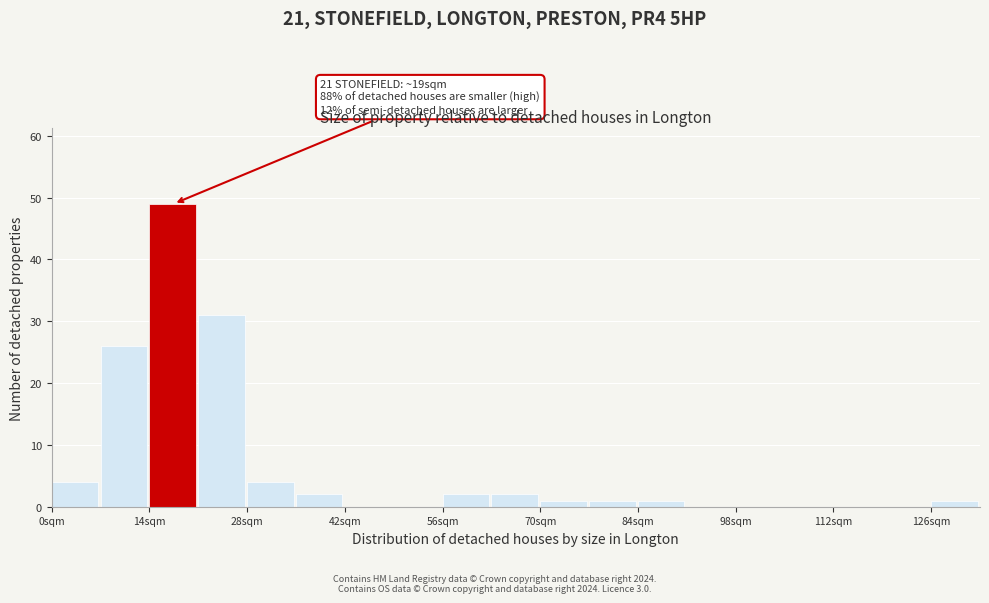

Read against the x-axis, roughly where is the centre of the tallest bar?

18